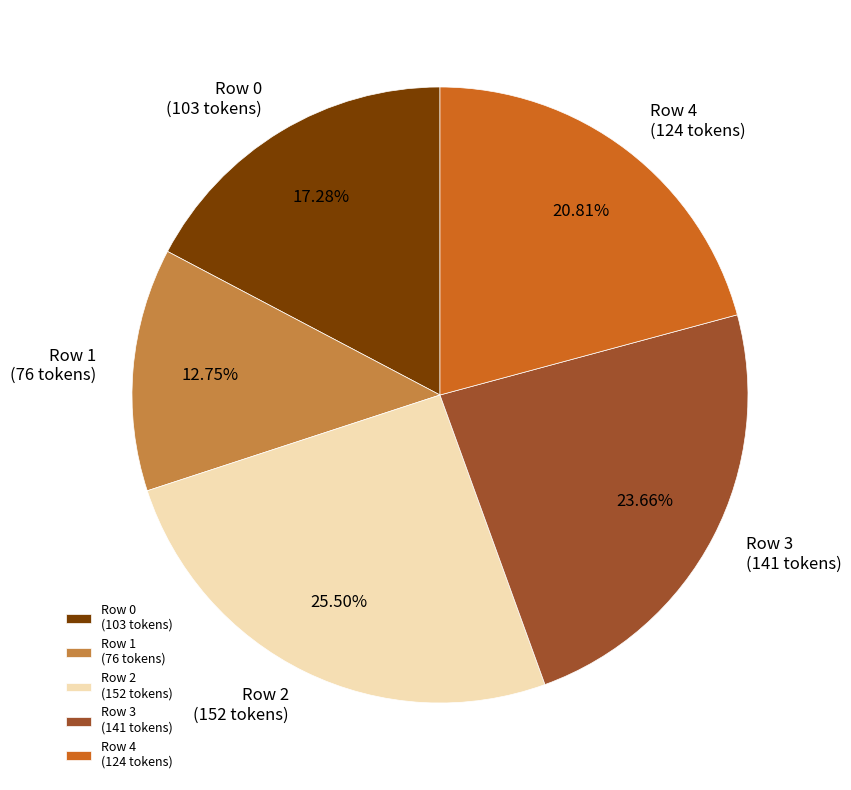

Which category has the smallest portion of the pie?

Row 1